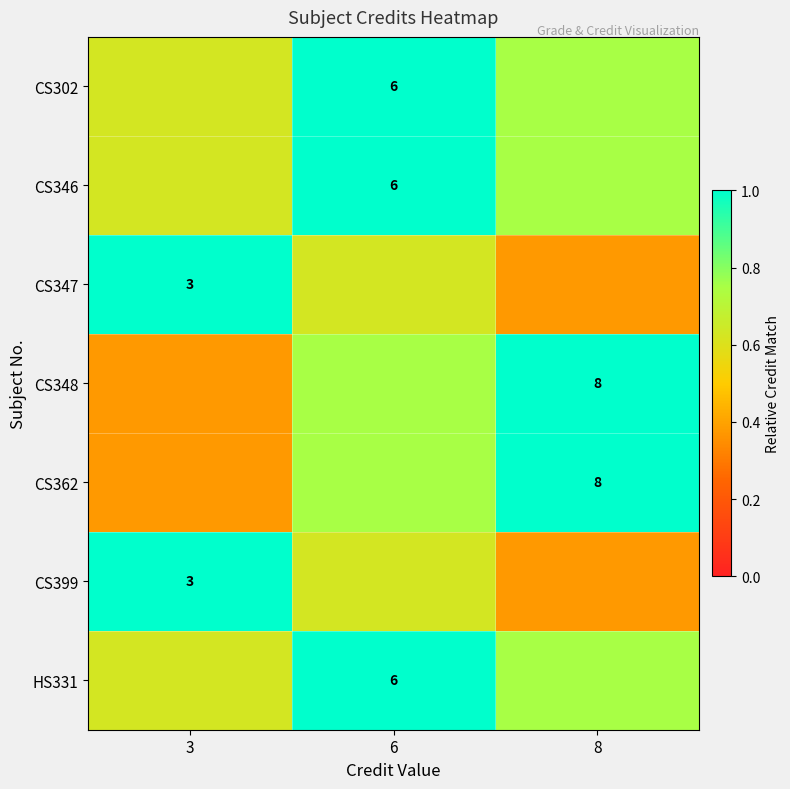

What is the highest value of the CS347 series?

1.0